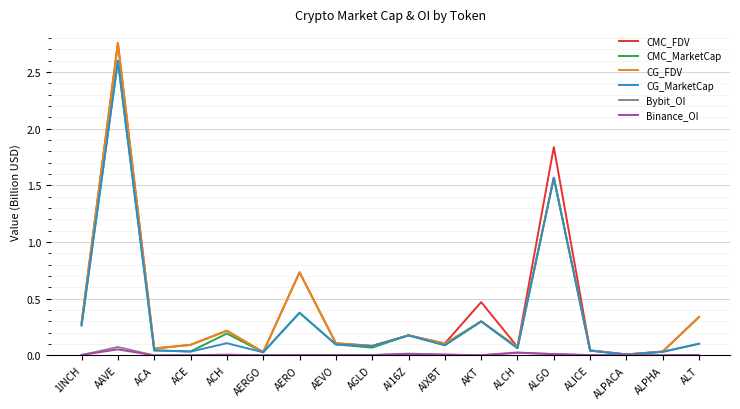

At which category is the sum across all series the highest?

AAVE